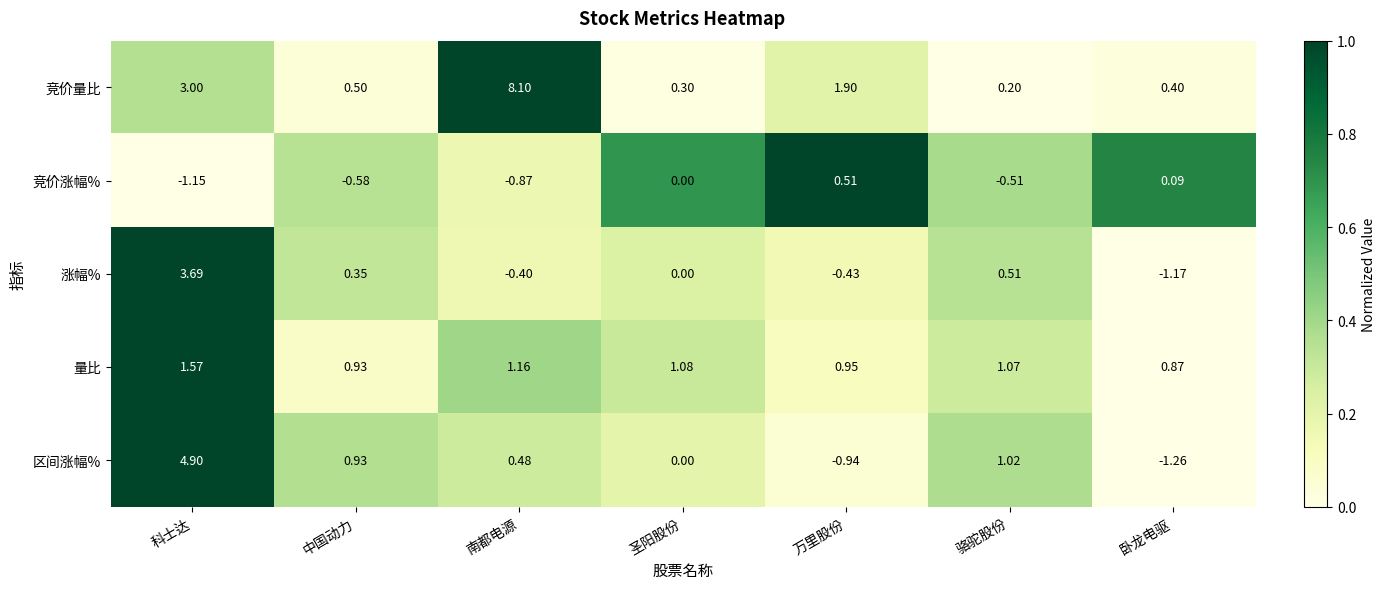

Where is 竞价涨幅% nearest to the value 0?

圣阳股份